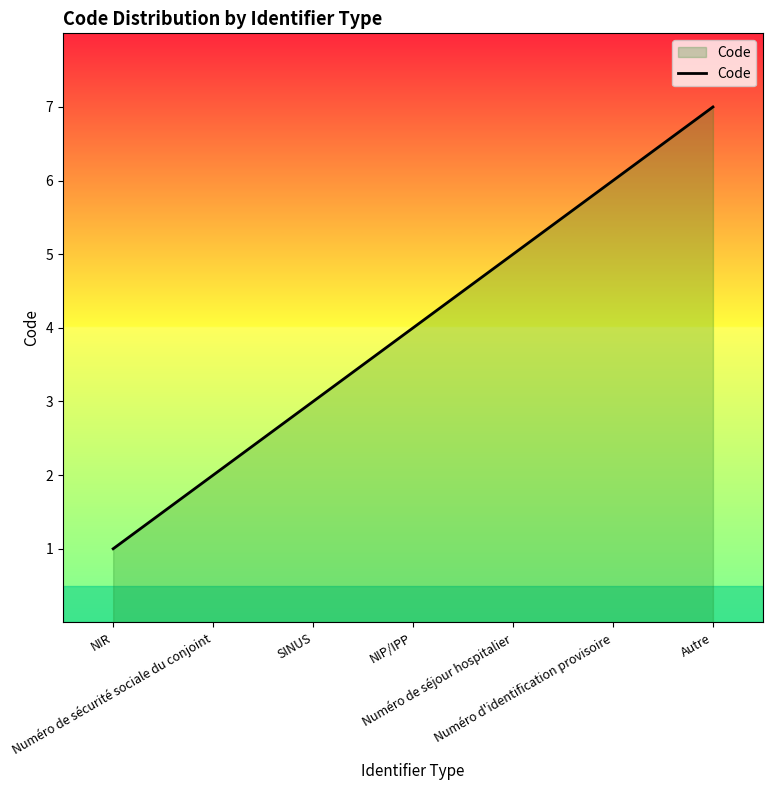

Is it true that the value at SINUS is 3?

True